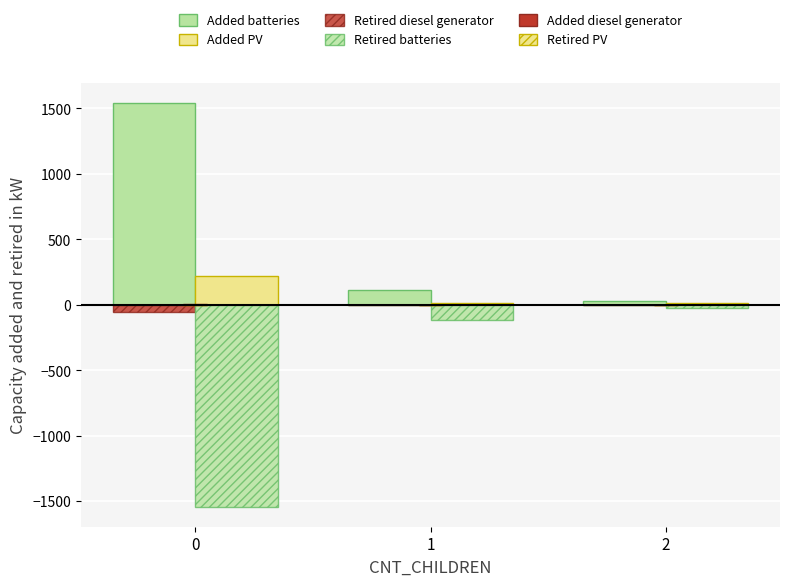

How many series are shown in this chart?

6